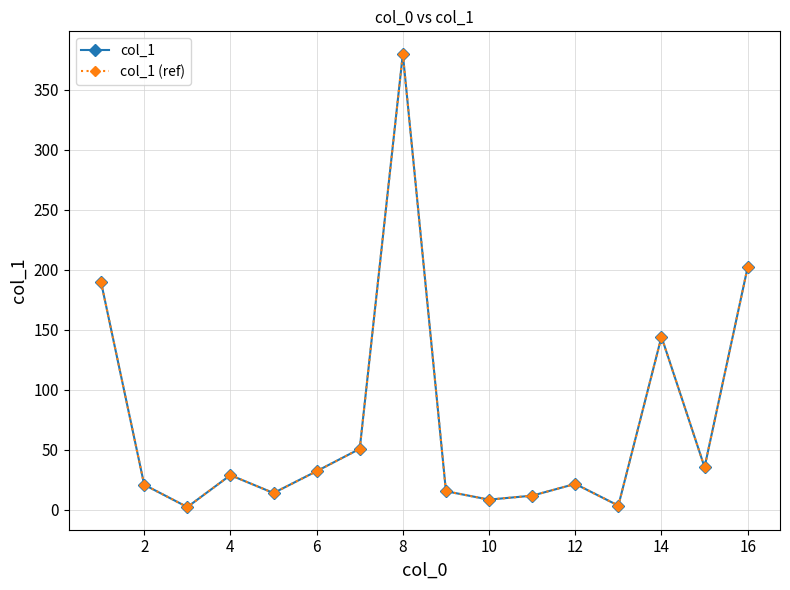

Does the chart have visible grid lines?

Yes